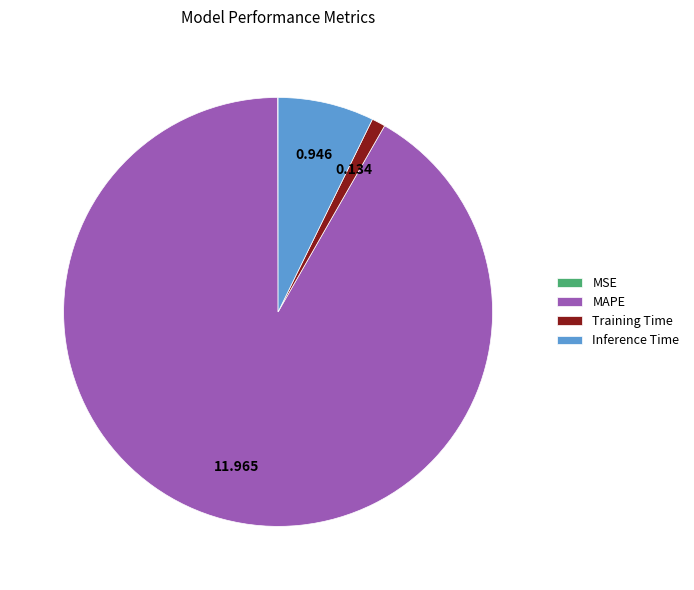

Is MAPE the majority of the pie?

Yes